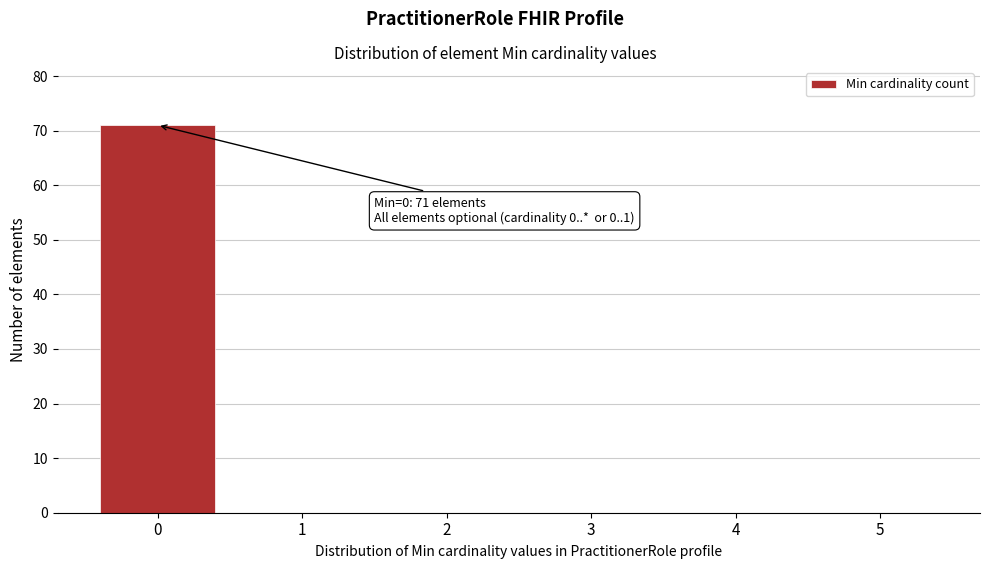

Reading left to right, what are all the values shown in this chart?

0=71	1=0	2=0	3=0	4=0	5=0